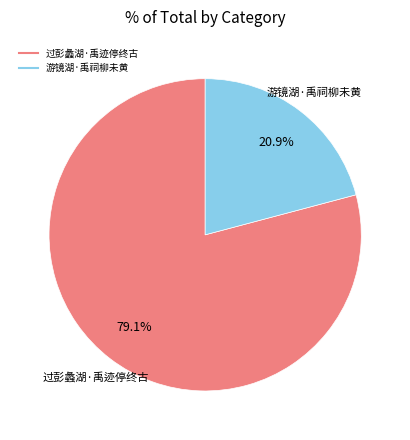

Which slice is the smallest?

游镜湖·禹祠柳未黄